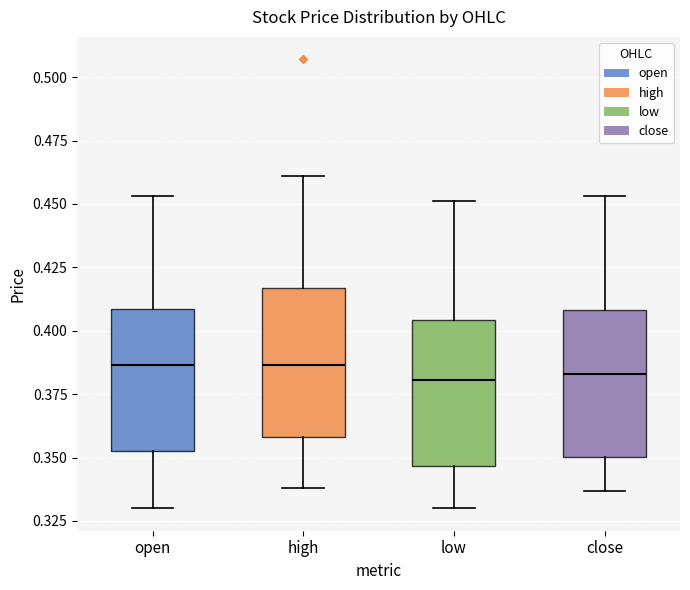

Reading left to right, read every box against the y-axis: the position of its median line, the range the box covers, and the ends of its whiskers. The values are not printed on the chart, so give them approximately, as read against the axis.

open: median 0.385, box 0.355 to 0.410, whiskers 0.330 to 0.455
high: median 0.385, box 0.360 to 0.415, whiskers 0.340 to 0.460
low: median 0.380, box 0.345 to 0.405, whiskers 0.330 to 0.450
close: median 0.385, box 0.350 to 0.410, whiskers 0.335 to 0.455